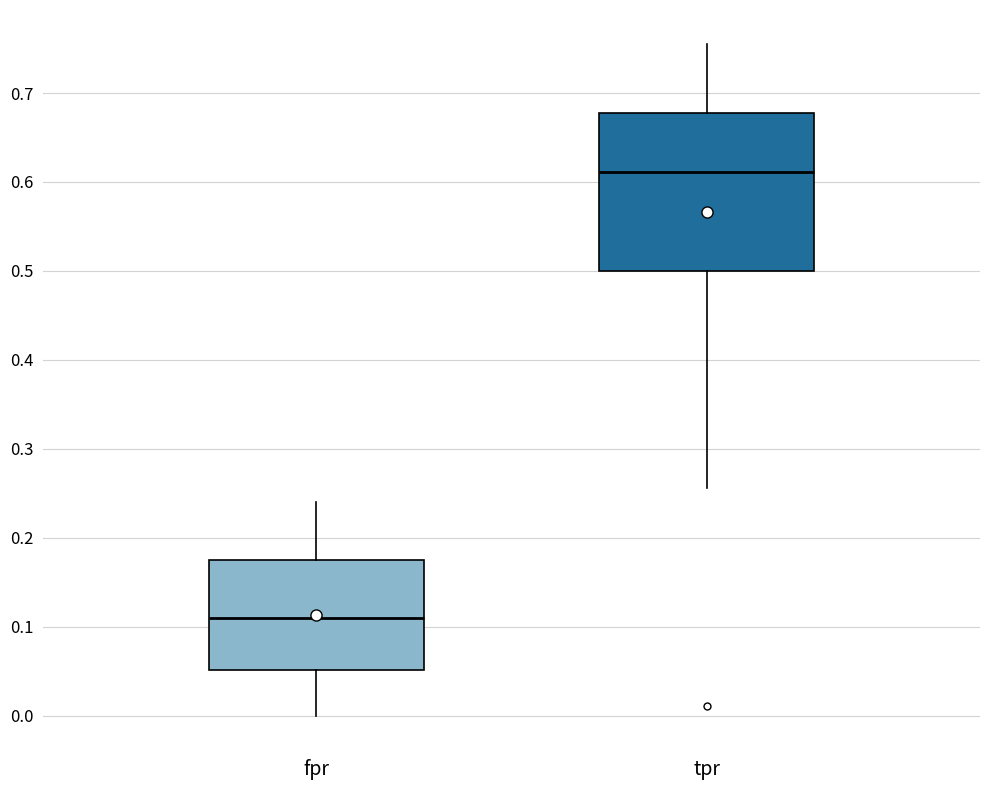

Which box is the tallest, from its lower edge to its upper edge?

tpr